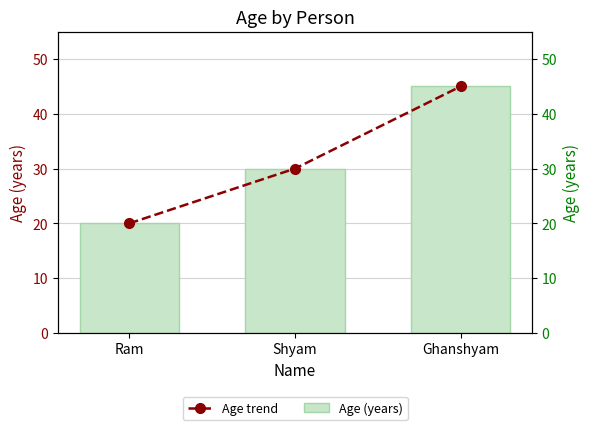

Reading left to right, transcribe all the data shown in this chart.

Age (years): Ram=20	Shyam=30	Ghanshyam=45
Age (years) line: Ram=20	Shyam=30	Ghanshyam=45